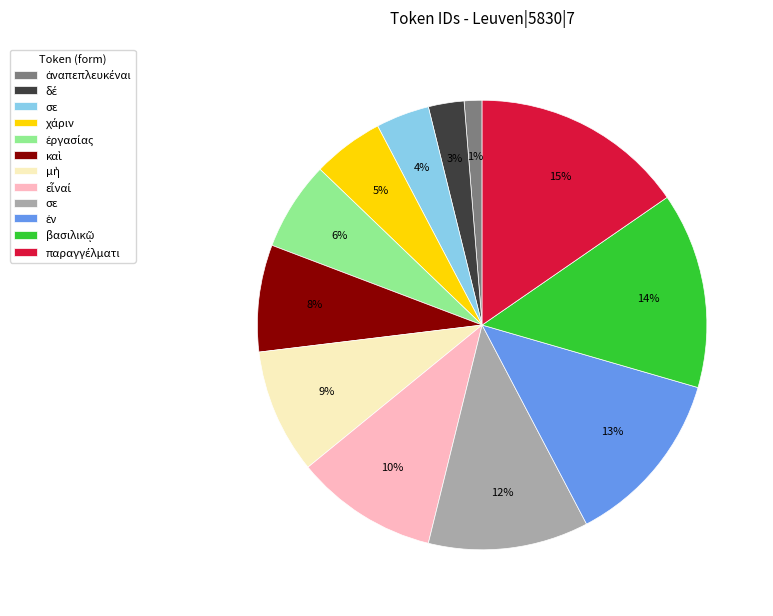

To the nearest percent, what is the difference between the largest and smallest slice percentages?

14%